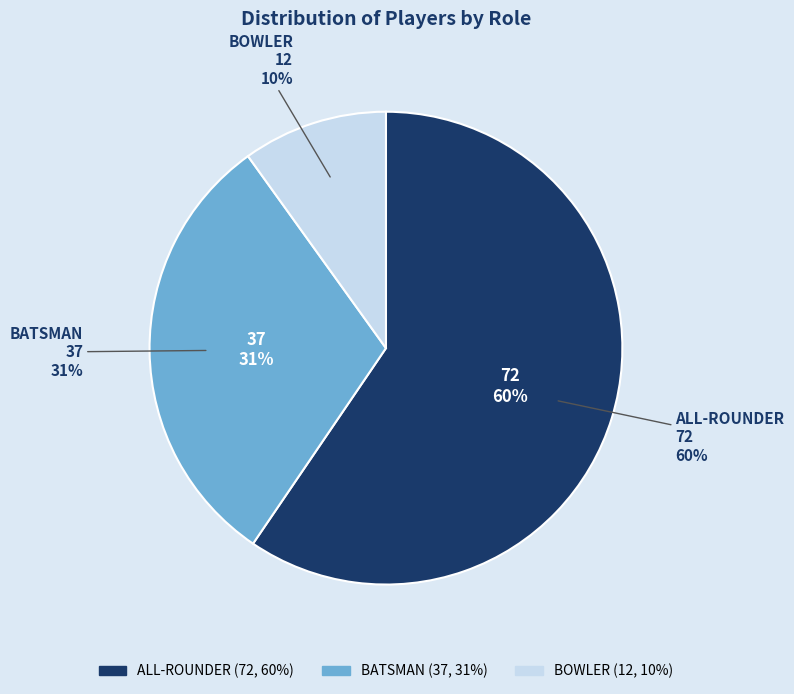

Is it true that BATSMAN is 31% of the pie?

True